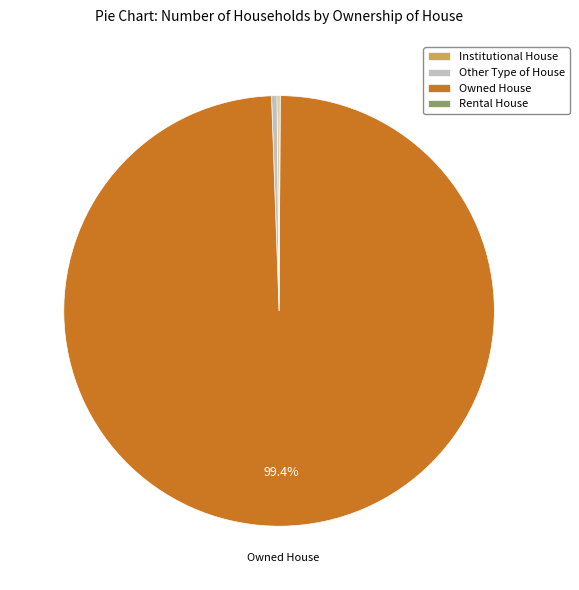

Which has a higher value, Other Type of House or Owned House?

Owned House